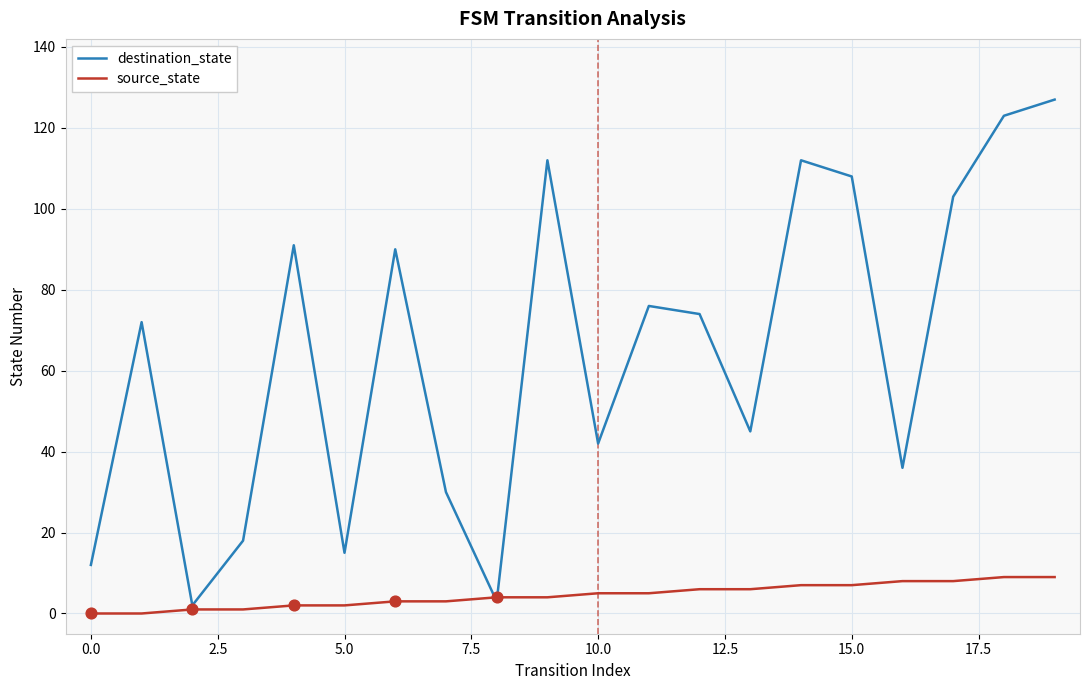

List the series in order of their overall mean, highest first.

destination_state, source_state